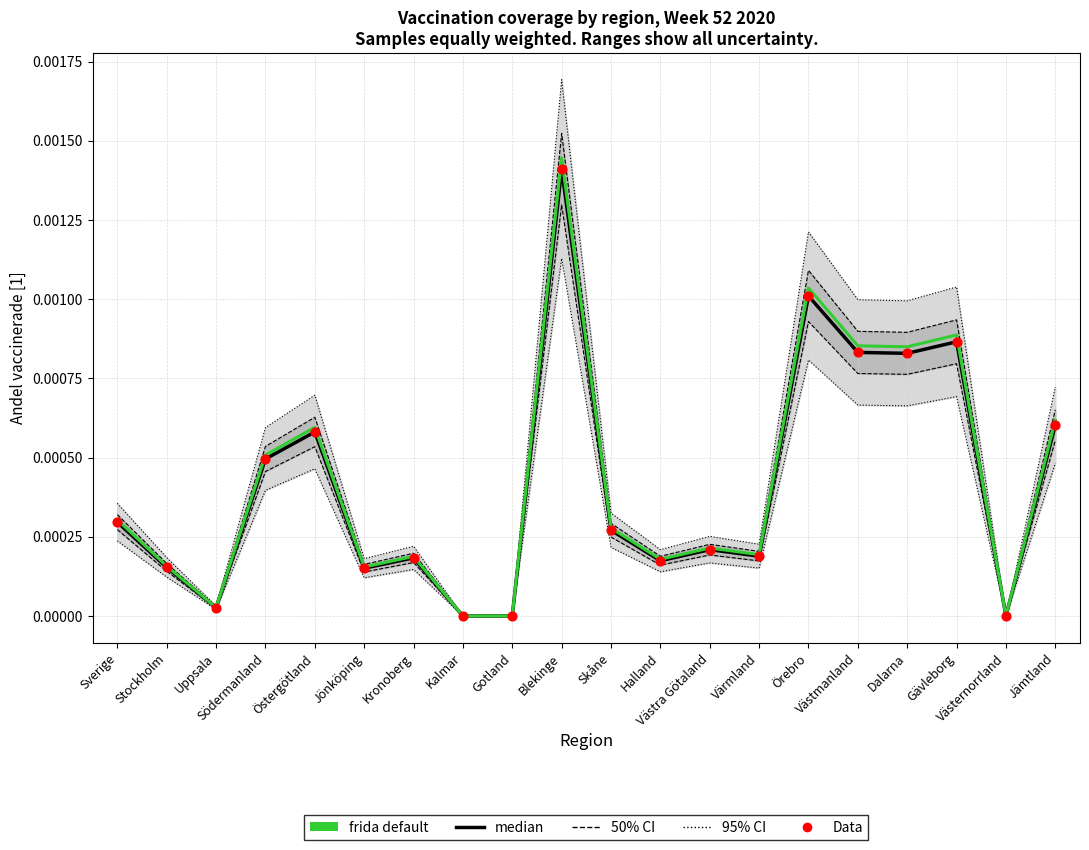

Is the value of median at Västmanland greater than the value of frida default at Jämtland?

Yes